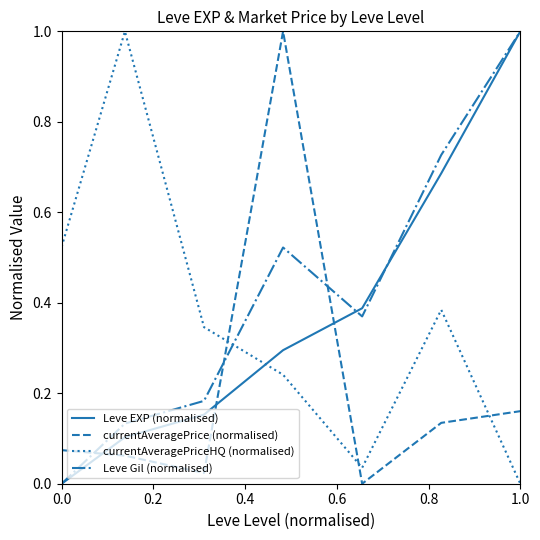

Which series has the largest total across all categories?

Leve Gil (normalised)